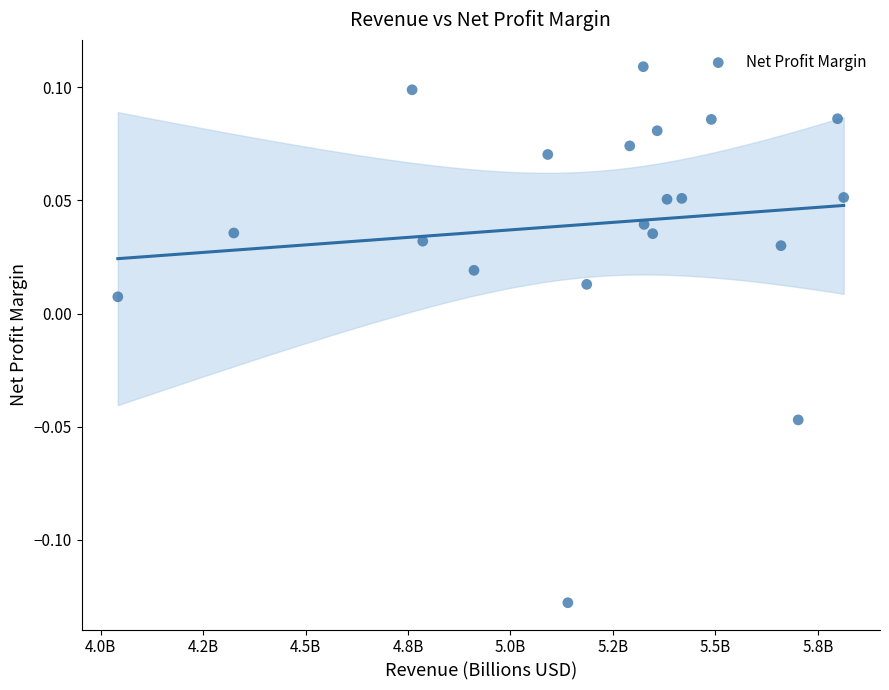

What is the range of X values (max minus min)?

1.8